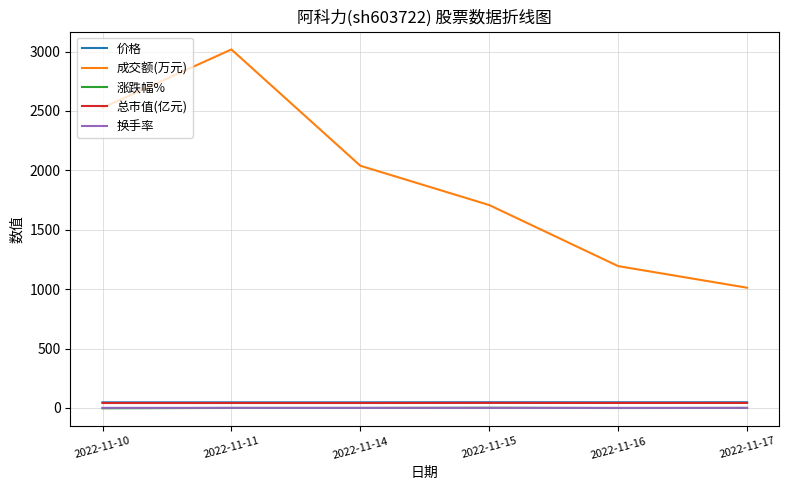

True or false: 涨跌幅% and 成交额(万元) intersect in this chart.

False